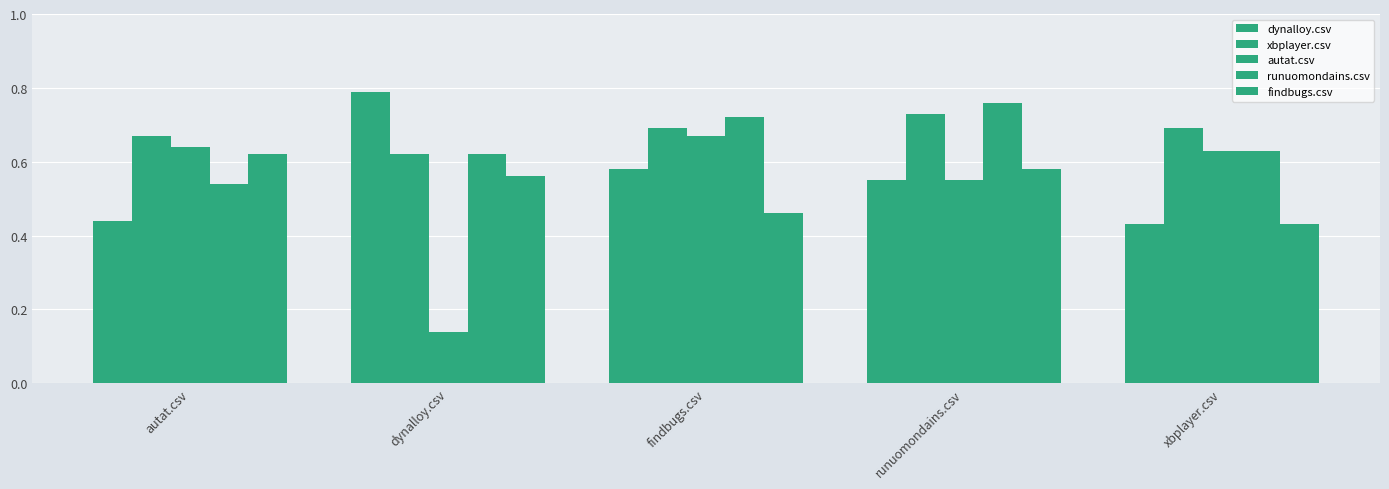

How many bars are there in each group?

5